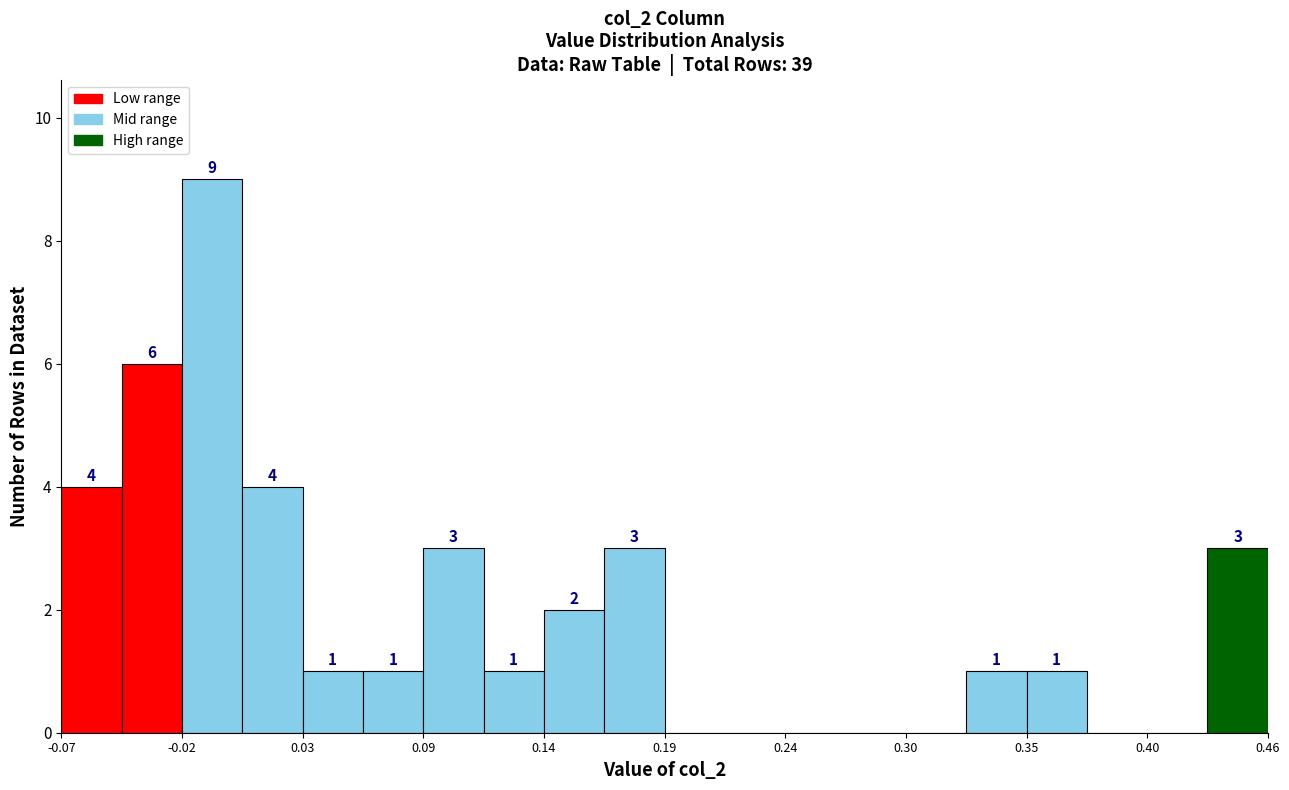

Around what value on the x-axis is the tallest bar? Give the approximate position of its centre, as read against the axis.

-0.01